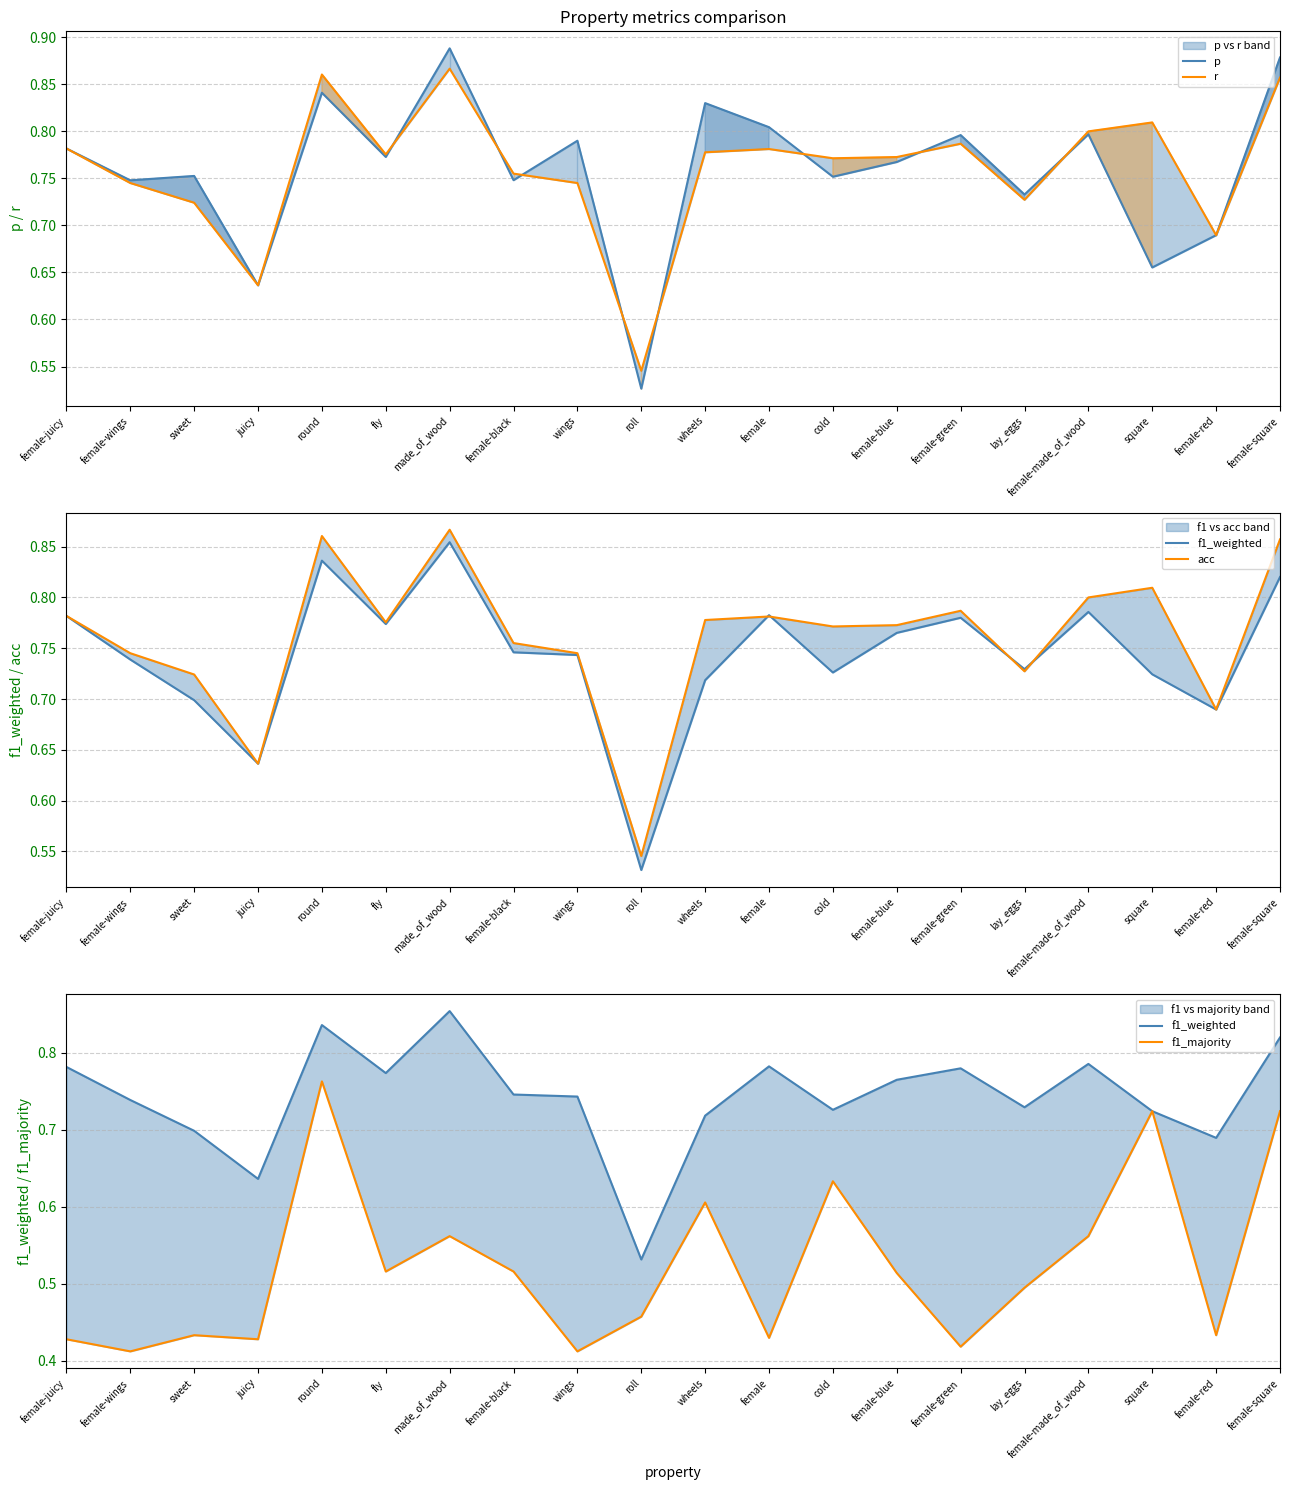

What is the average value of the acc series?

0.8